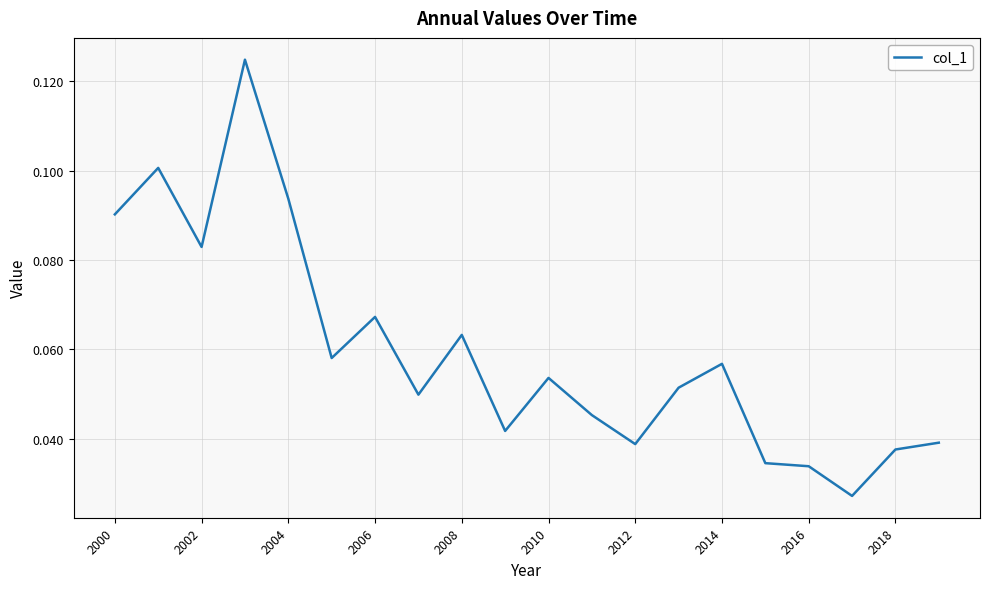

Does the chart have visible grid lines?

Yes